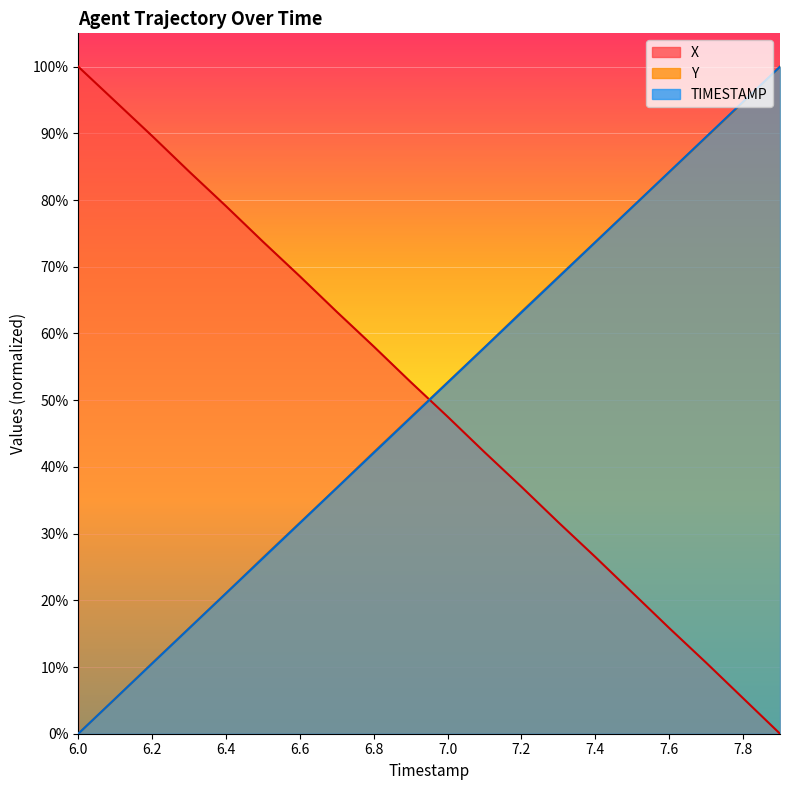

What are all the series names shown in the legend?

X, Y, TIMESTAMP